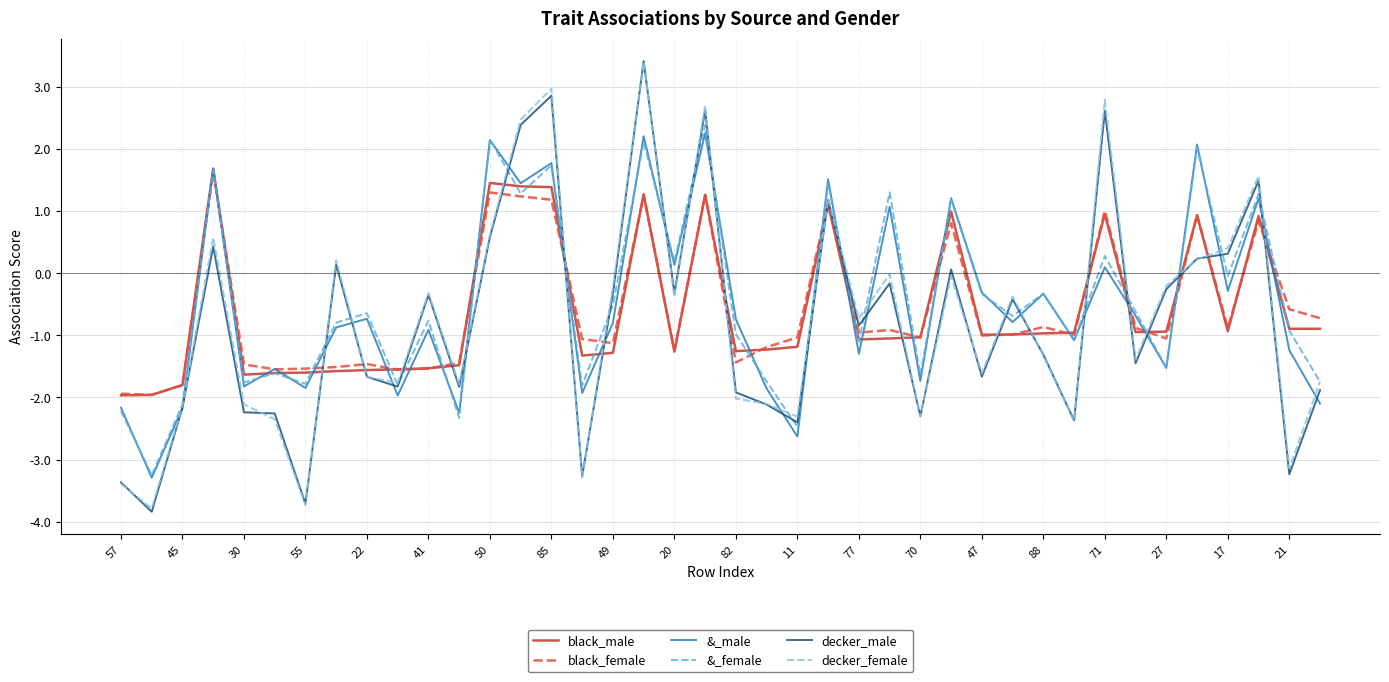

How many values in black_female are above zero?

11